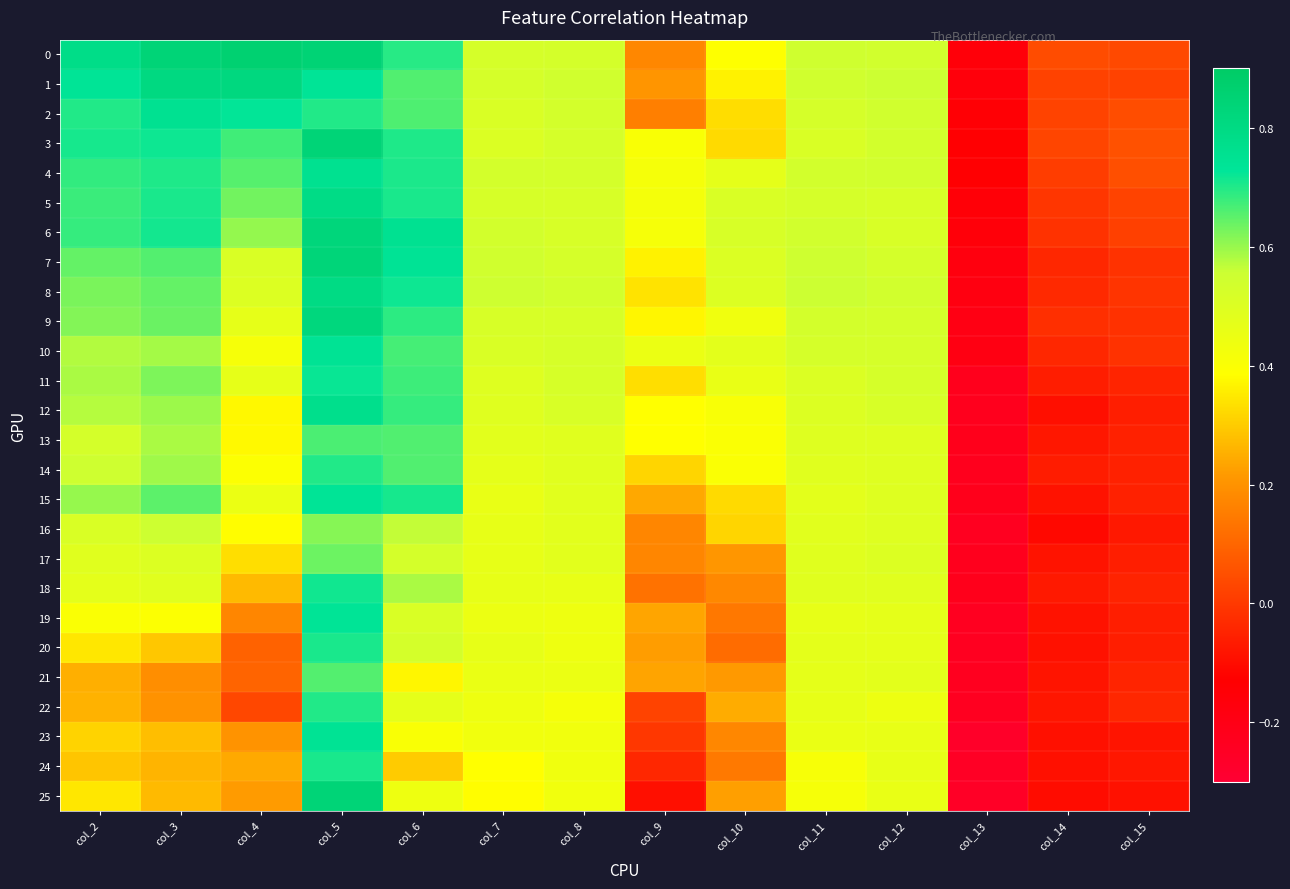

Reading right to left, transcribe all the data shown in this chart.

0: col_15=0.0	col_14=0.0	col_13=-0.2	col_12=0.5	col_11=0.5	col_10=0.4	col_9=0.2	col_8=0.5	col_7=0.5	col_6=0.7	col_5=0.8	col_4=0.9	col_3=0.8	col_2=0.8
1: col_15=0.0	col_14=0.0	col_13=-0.2	col_12=0.6	col_11=0.5	col_10=0.4	col_9=0.2	col_8=0.5	col_7=0.5	col_6=0.7	col_5=0.7	col_4=0.8	col_3=0.8	col_2=0.7
2: col_15=0.0	col_14=0.0	col_13=-0.1	col_12=0.5	col_11=0.5	col_10=0.3	col_9=0.2	col_8=0.5	col_7=0.5	col_6=0.7	col_5=0.7	col_4=0.7	col_3=0.8	col_2=0.7
3: col_15=0.1	col_14=0.0	col_13=-0.1	col_12=0.5	col_11=0.5	col_10=0.3	col_9=0.4	col_8=0.5	col_7=0.5	col_6=0.7	col_5=0.8	col_4=0.7	col_3=0.7	col_2=0.7
4: col_15=0.1	col_14=0.0	col_13=-0.1	col_12=0.5	col_11=0.5	col_10=0.5	col_9=0.4	col_8=0.5	col_7=0.5	col_6=0.7	col_5=0.8	col_4=0.7	col_3=0.7	col_2=0.7
5: col_15=0.0	col_14=-0.0	col_13=-0.2	col_12=0.5	col_11=0.5	col_10=0.5	col_9=0.4	col_8=0.5	col_7=0.5	col_6=0.7	col_5=0.8	col_4=0.6	col_3=0.7	col_2=0.7
6: col_15=0.0	col_14=-0.0	col_13=-0.2	col_12=0.5	col_11=0.5	col_10=0.5	col_9=0.4	col_8=0.5	col_7=0.5	col_6=0.8	col_5=0.8	col_4=0.6	col_3=0.7	col_2=0.7
7: col_15=-0.0	col_14=-0.0	col_13=-0.2	col_12=0.5	col_11=0.5	col_10=0.5	col_9=0.4	col_8=0.5	col_7=0.5	col_6=0.7	col_5=0.8	col_4=0.5	col_3=0.7	col_2=0.6
8: col_15=-0.0	col_14=-0.0	col_13=-0.2	col_12=0.5	col_11=0.6	col_10=0.5	col_9=0.3	col_8=0.5	col_7=0.5	col_6=0.7	col_5=0.8	col_4=0.5	col_3=0.6	col_2=0.6
9: col_15=-0.0	col_14=-0.0	col_13=-0.2	col_12=0.5	col_11=0.5	col_10=0.4	col_9=0.4	col_8=0.5	col_7=0.5	col_6=0.7	col_5=0.8	col_4=0.5	col_3=0.6	col_2=0.6
10: col_15=-0.0	col_14=-0.0	col_13=-0.2	col_12=0.5	col_11=0.5	col_10=0.5	col_9=0.5	col_8=0.5	col_7=0.5	col_6=0.7	col_5=0.7	col_4=0.4	col_3=0.6	col_2=0.6
11: col_15=-0.0	col_14=-0.1	col_13=-0.2	col_12=0.5	col_11=0.5	col_10=0.5	col_9=0.3	col_8=0.5	col_7=0.5	col_6=0.7	col_5=0.7	col_4=0.5	col_3=0.6	col_2=0.6
12: col_15=-0.1	col_14=-0.1	col_13=-0.2	col_12=0.5	col_11=0.5	col_10=0.4	col_9=0.4	col_8=0.5	col_7=0.5	col_6=0.7	col_5=0.8	col_4=0.4	col_3=0.6	col_2=0.6
13: col_15=-0.1	col_14=-0.1	col_13=-0.2	col_12=0.5	col_11=0.5	col_10=0.4	col_9=0.4	col_8=0.5	col_7=0.5	col_6=0.7	col_5=0.7	col_4=0.4	col_3=0.6	col_2=0.5
14: col_15=-0.1	col_14=-0.1	col_13=-0.2	col_12=0.5	col_11=0.5	col_10=0.4	col_9=0.3	col_8=0.5	col_7=0.5	col_6=0.7	col_5=0.7	col_4=0.4	col_3=0.6	col_2=0.5
15: col_15=-0.1	col_14=-0.1	col_13=-0.2	col_12=0.5	col_11=0.5	col_10=0.3	col_9=0.2	col_8=0.5	col_7=0.5	col_6=0.7	col_5=0.7	col_4=0.5	col_3=0.6	col_2=0.6
16: col_15=-0.1	col_14=-0.1	col_13=-0.2	col_12=0.5	col_11=0.5	col_10=0.3	col_9=0.2	col_8=0.5	col_7=0.5	col_6=0.6	col_5=0.6	col_4=0.4	col_3=0.6	col_2=0.5
17: col_15=-0.1	col_14=-0.1	col_13=-0.2	col_12=0.5	col_11=0.5	col_10=0.2	col_9=0.2	col_8=0.5	col_7=0.5	col_6=0.5	col_5=0.6	col_4=0.3	col_3=0.5	col_2=0.5
18: col_15=-0.0	col_14=-0.1	col_13=-0.2	col_12=0.5	col_11=0.5	col_10=0.2	col_9=0.1	col_8=0.5	col_7=0.5	col_6=0.6	col_5=0.7	col_4=0.3	col_3=0.5	col_2=0.5
19: col_15=-0.1	col_14=-0.1	col_13=-0.2	col_12=0.5	col_11=0.5	col_10=0.1	col_9=0.2	col_8=0.4	col_7=0.4	col_6=0.5	col_5=0.7	col_4=0.2	col_3=0.4	col_2=0.4
20: col_15=-0.1	col_14=-0.1	col_13=-0.2	col_12=0.5	col_11=0.5	col_10=0.1	col_9=0.2	col_8=0.4	col_7=0.5	col_6=0.5	col_5=0.7	col_4=0.1	col_3=0.3	col_2=0.3
21: col_15=-0.0	col_14=-0.1	col_13=-0.2	col_12=0.5	col_11=0.5	col_10=0.2	col_9=0.2	col_8=0.5	col_7=0.5	col_6=0.4	col_5=0.7	col_4=0.1	col_3=0.2	col_2=0.3
22: col_15=-0.0	col_14=-0.1	col_13=-0.2	col_12=0.4	col_11=0.5	col_10=0.2	col_9=0.0	col_8=0.4	col_7=0.4	col_6=0.5	col_5=0.7	col_4=0.0	col_3=0.2	col_2=0.3
23: col_15=-0.1	col_14=-0.1	col_13=-0.3	col_12=0.5	col_11=0.5	col_10=0.2	col_9=-0.0	col_8=0.4	col_7=0.4	col_6=0.4	col_5=0.7	col_4=0.2	col_3=0.3	col_2=0.3
24: col_15=-0.1	col_14=-0.1	col_13=-0.3	col_12=0.5	col_11=0.4	col_10=0.1	col_9=-0.0	col_8=0.4	col_7=0.4	col_6=0.3	col_5=0.7	col_4=0.2	col_3=0.3	col_2=0.3
25: col_15=-0.1	col_14=-0.1	col_13=-0.3	col_12=0.5	col_11=0.4	col_10=0.2	col_9=-0.1	col_8=0.4	col_7=0.4	col_6=0.4	col_5=0.8	col_4=0.2	col_3=0.3	col_2=0.3